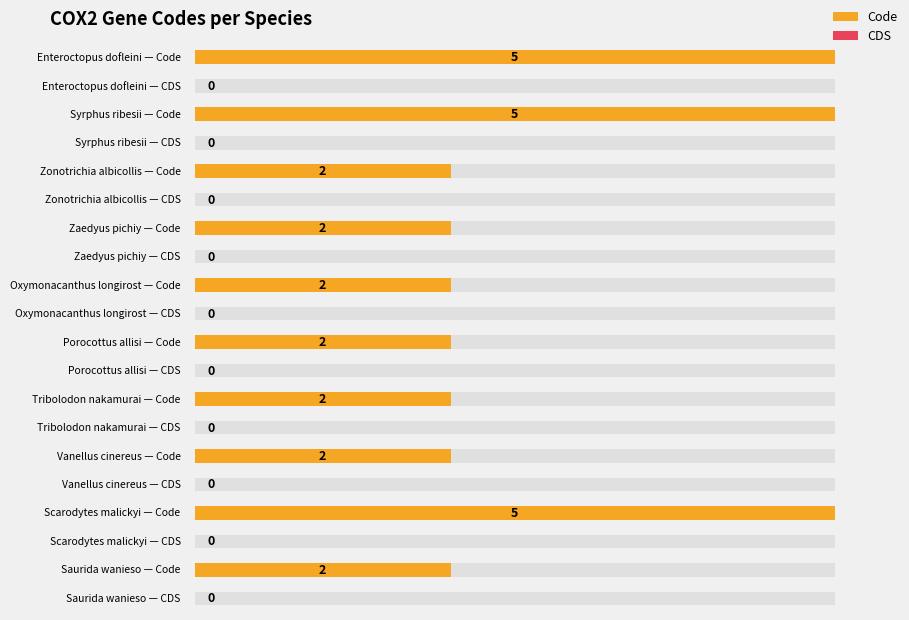

What position from the left is Zonotrichia albicollis?

3